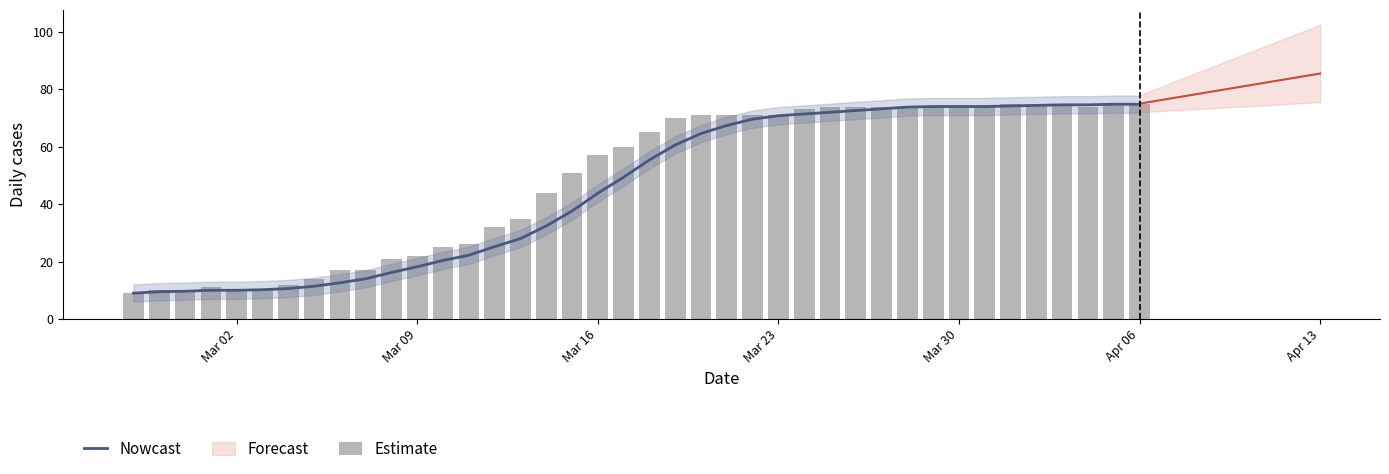

Which series has the widest spread of values?

Estimate